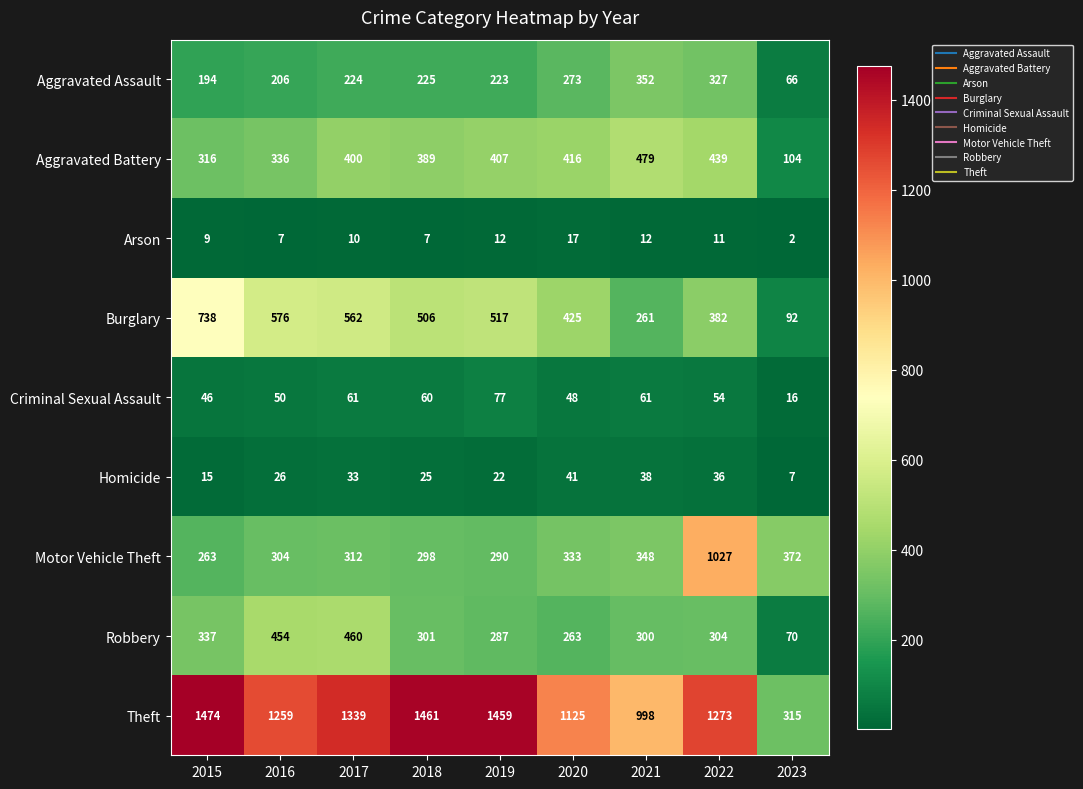

Which series has the largest total across all categories?

Theft